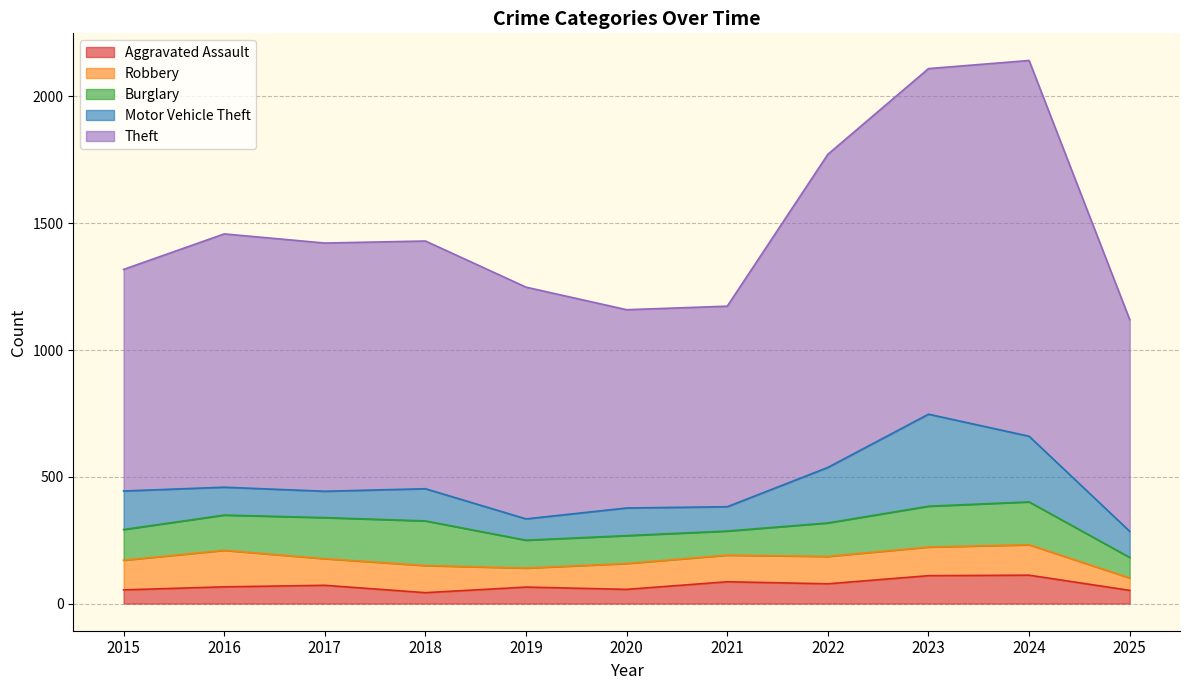

Between which two adjacent categories do Burglary and Robbery first intersect?

2015 and 2016